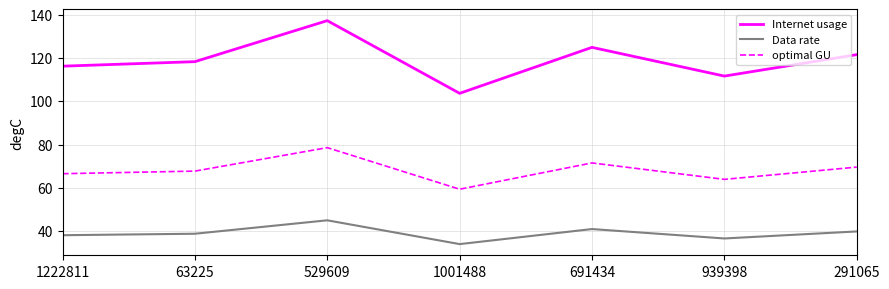

How many lines are shown in the chart?

3